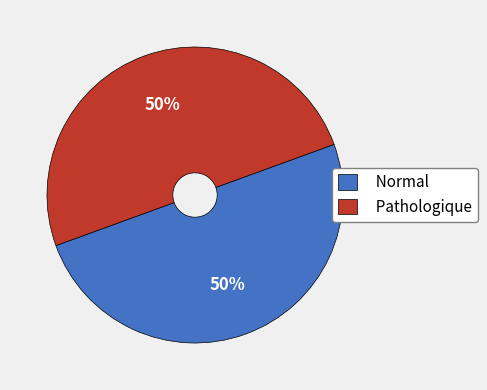

Combined, do Pathologique and Normal account for over 50%?

Yes